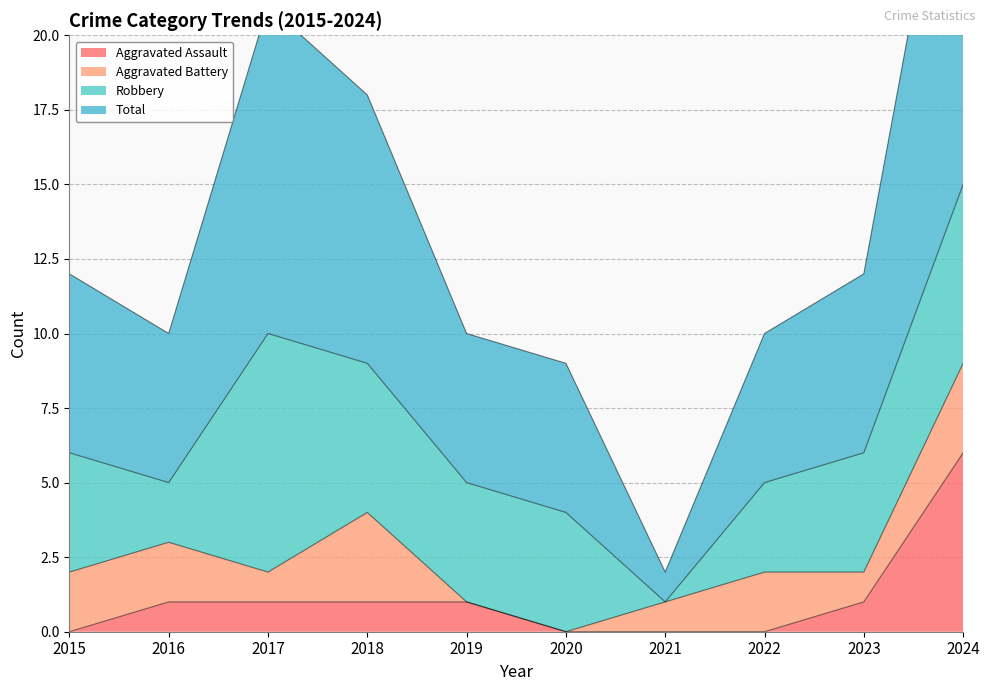

How many data points in Total are less than 12?

5